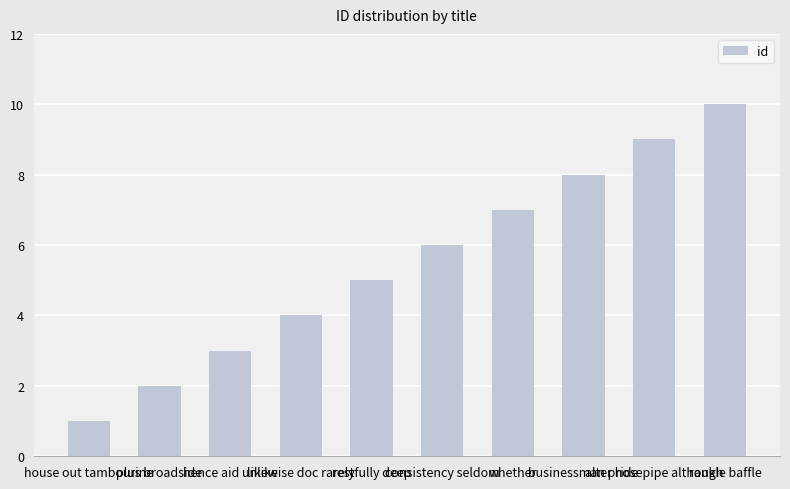

List the labels in order of value, smallest first.

house out tambourine, plus broadside, hence aid unlike, likewise doc rarely, restfully deep, consistency seldom, whether, businessman pride, alter hosepipe although, rankle baffle